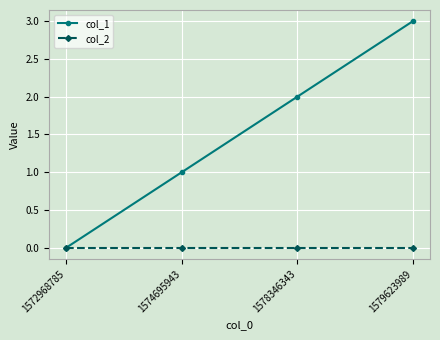

Reading left to right, list all the values displayed in this chart.

col_1: 1572968785=0	1574695943=1	1578346343=2	1579623989=3
col_2: 1572968785=0	1574695943=0	1578346343=0	1579623989=0